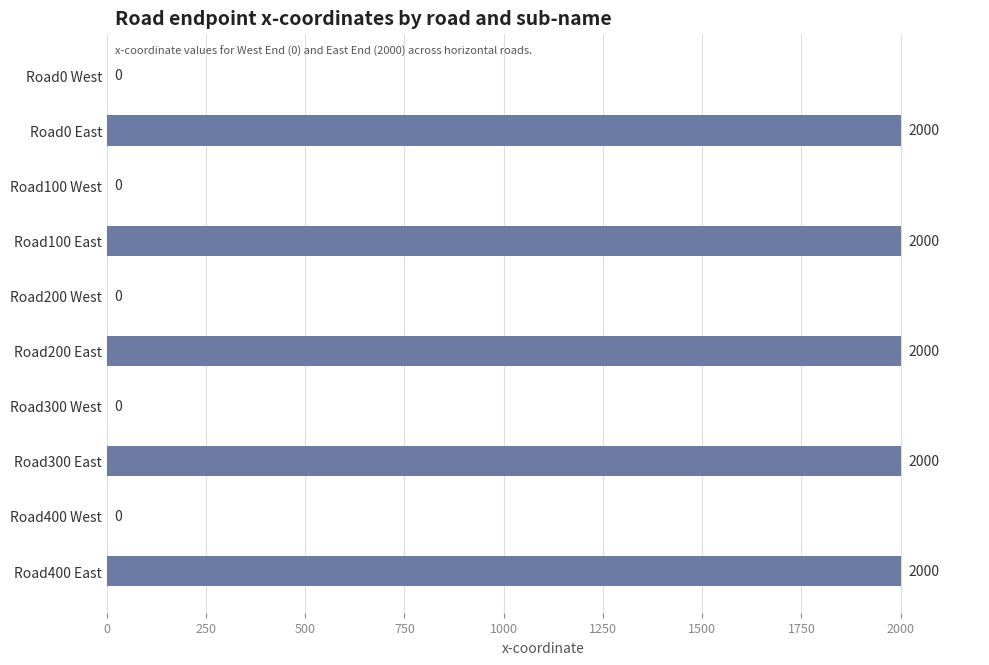

What is the average value?

1000